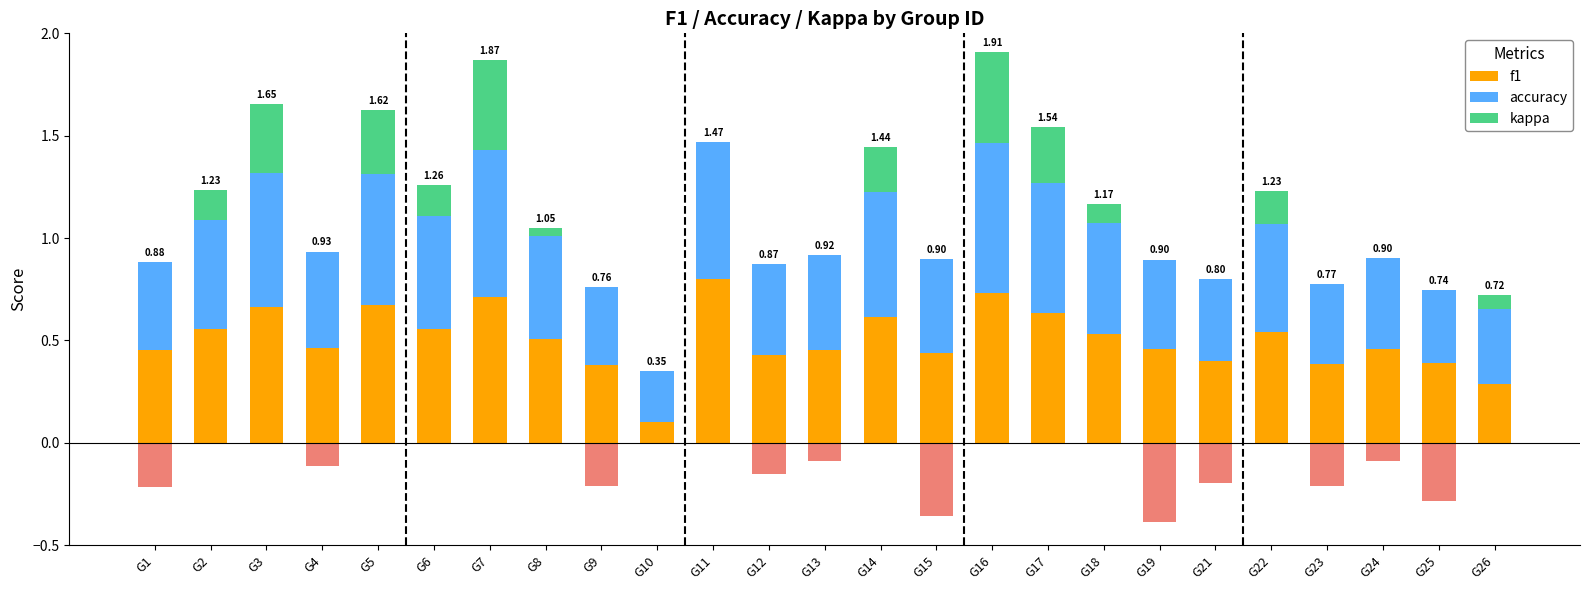

Is it true that kappa equals -0.2 at G11?

False